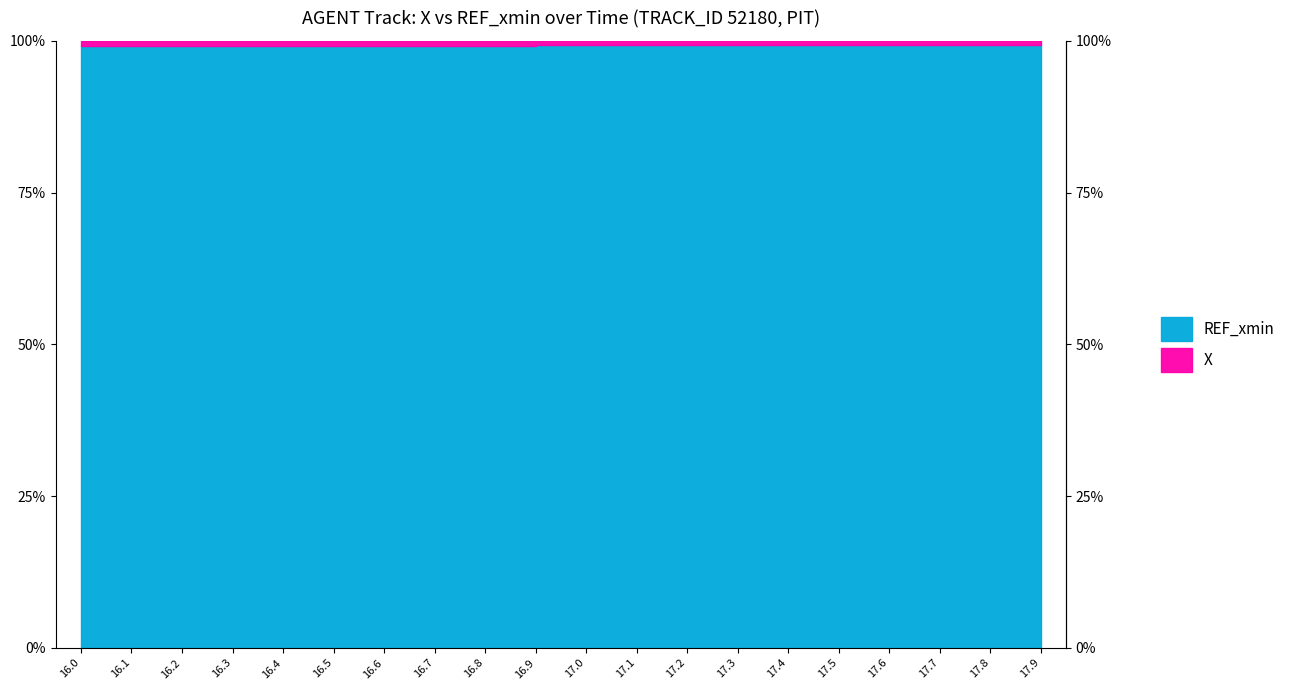

True or false: X and REF_xmin intersect in this chart.

False